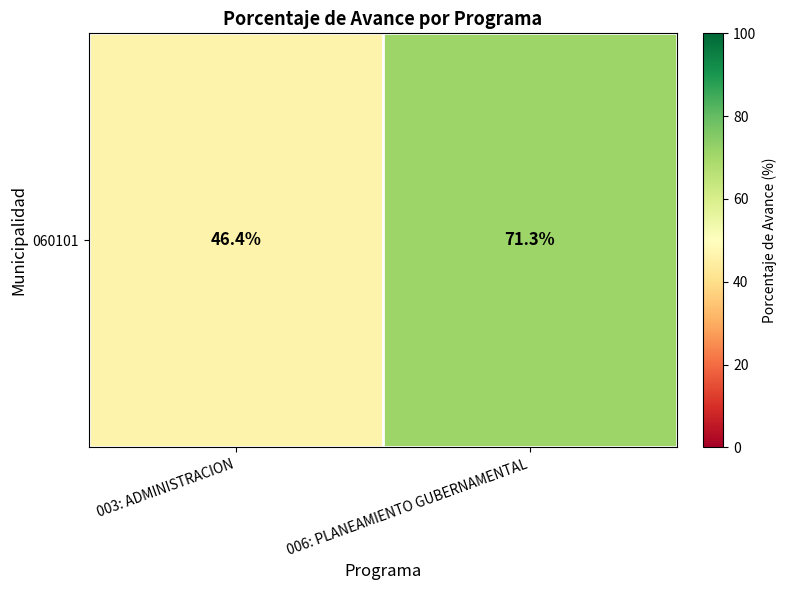

Reading left to right, list all the values displayed in this chart.

003: ADMINISTRACION=46.4	006: PLANEAMIENTO GUBERNAMENTAL=71.3